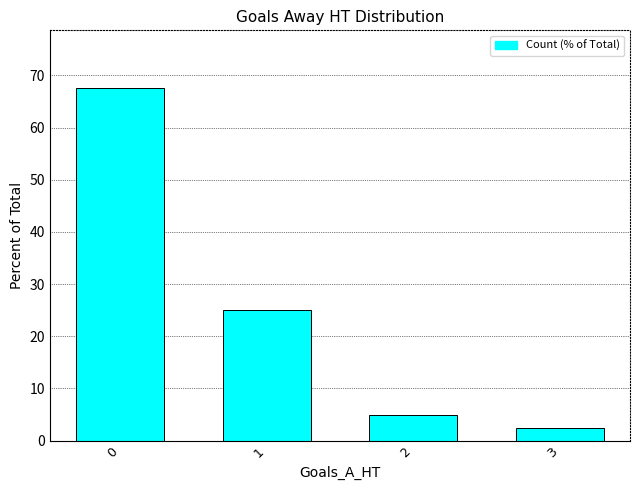

Approximately how many times larger is the value at 2 compared to 3?

2.0